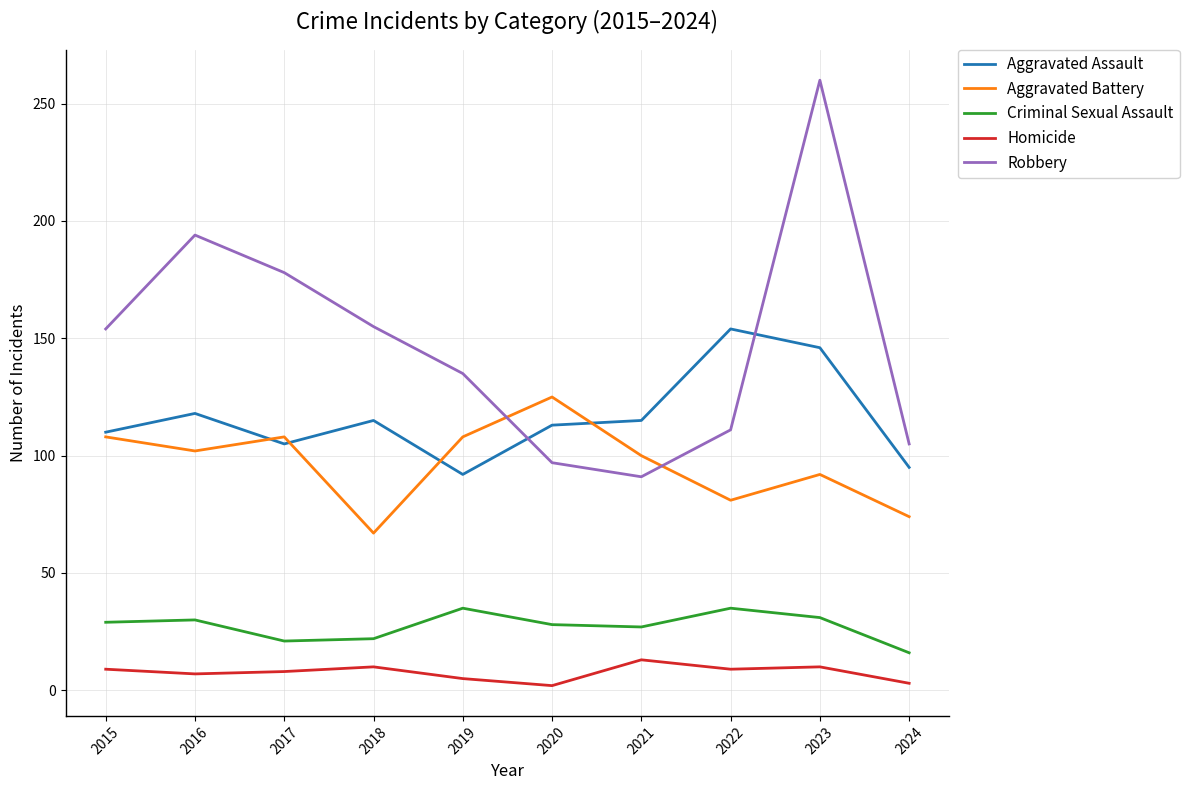

What are all the series names shown in the legend?

Aggravated Assault, Aggravated Battery, Criminal Sexual Assault, Homicide, Robbery